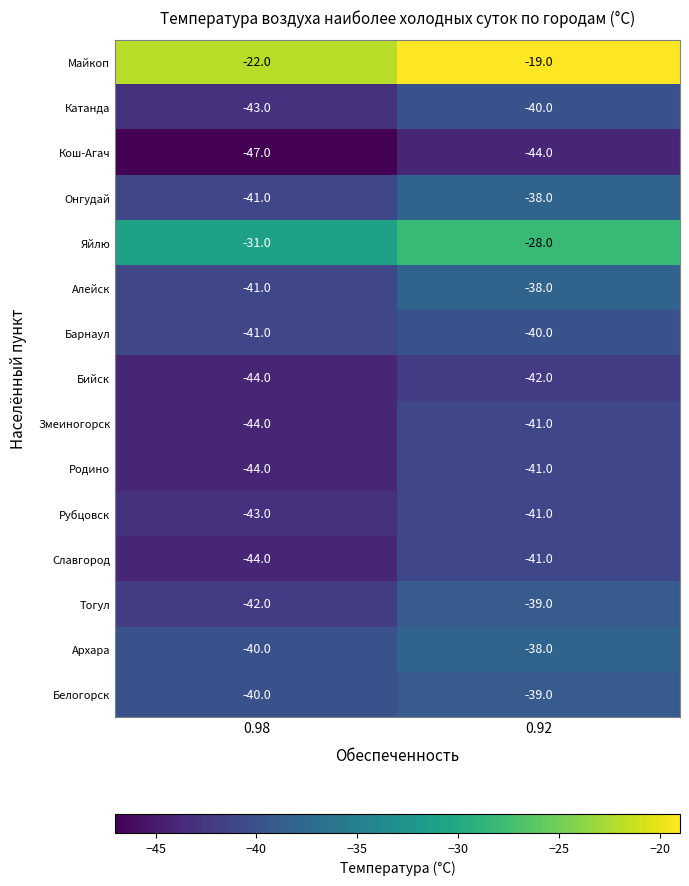

Reading left to right, list all the values displayed in this chart.

Майкоп: -22	-19
Катанда: -43	-40
Кош-Агач: -47	-44
Онгудай: -41	-38
Яйлю: -31	-28
Алейск: -41	-38
Барнаул: -41	-40
Бийск: -44	-42
Змеиногорск: -44	-41
Родино: -44	-41
Рубцовск: -43	-41
Славгород: -44	-41
Тогул: -42	-39
Архара: -40	-38
Белогорск: -40	-39